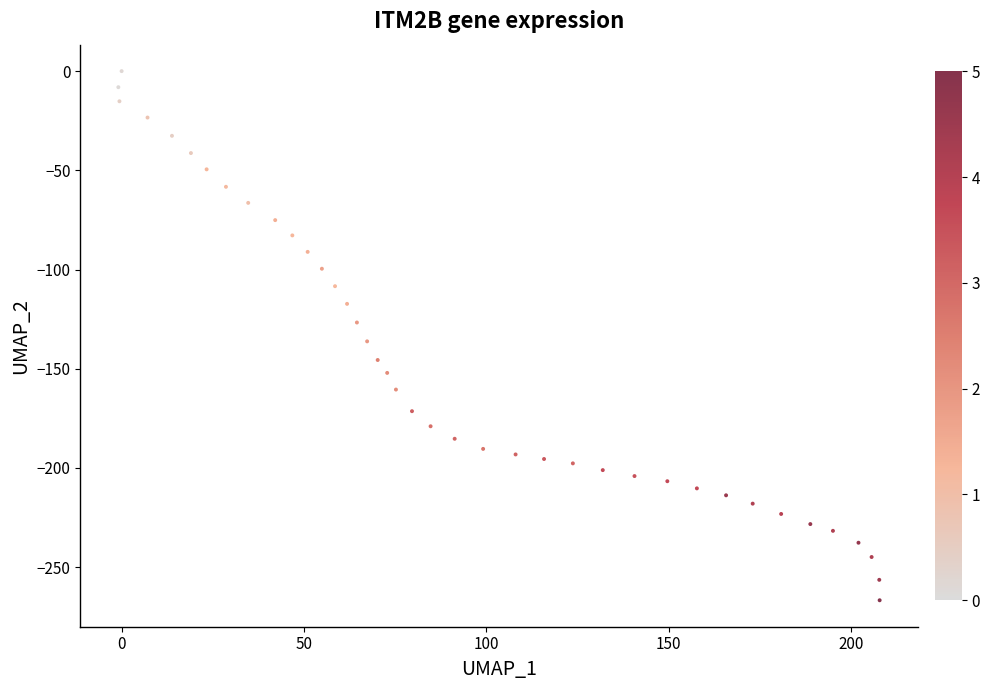

What is the range of Y values (max minus min)?

266.7